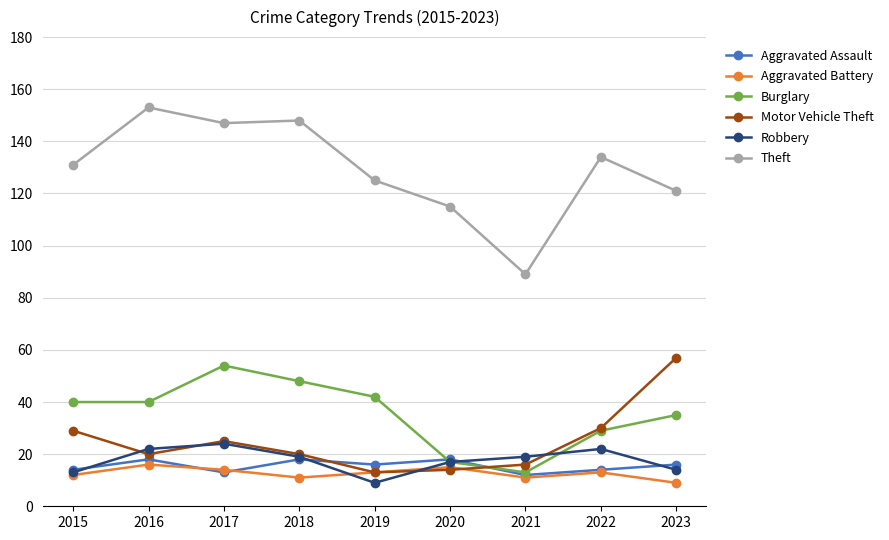

What is the total value across all series at 2023?

252